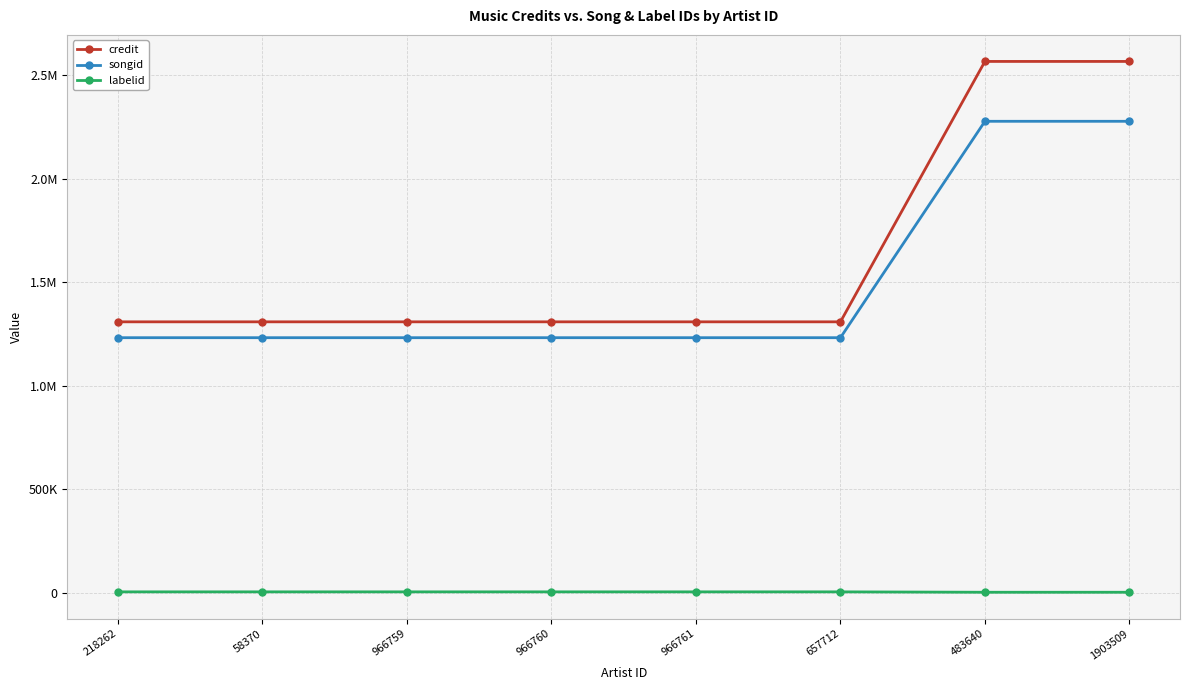

Is this an area chart (filled region under the line)?

No